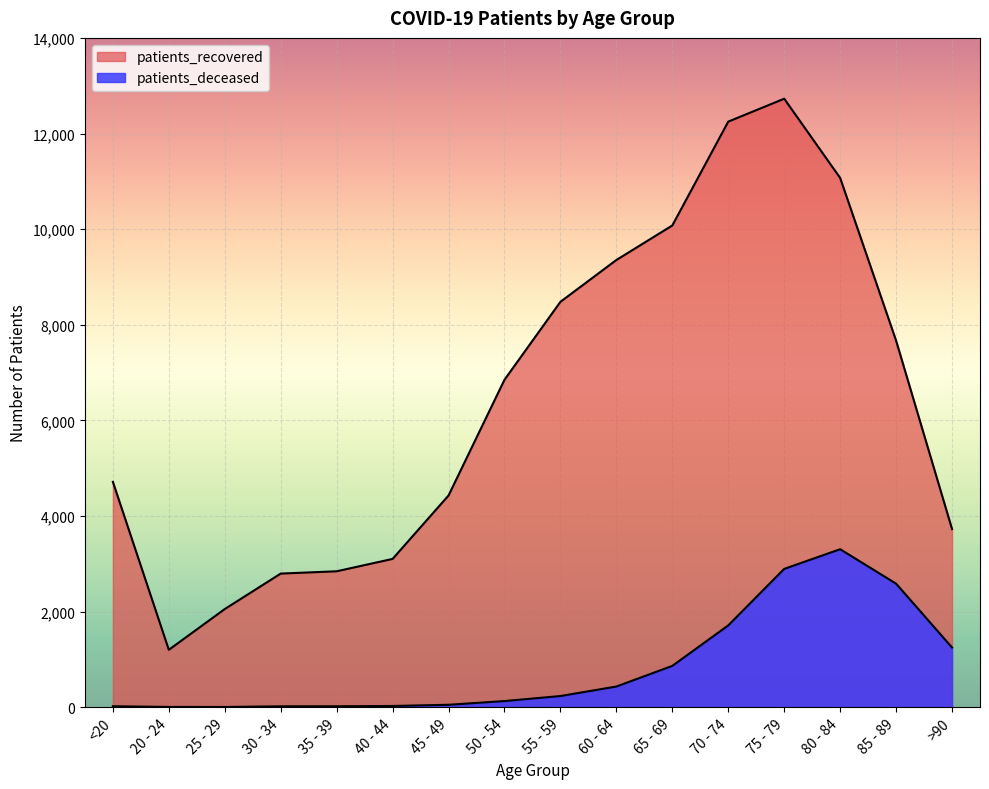

What is the sum of the patients_deceased values at 20 - 24 and >90?

1251